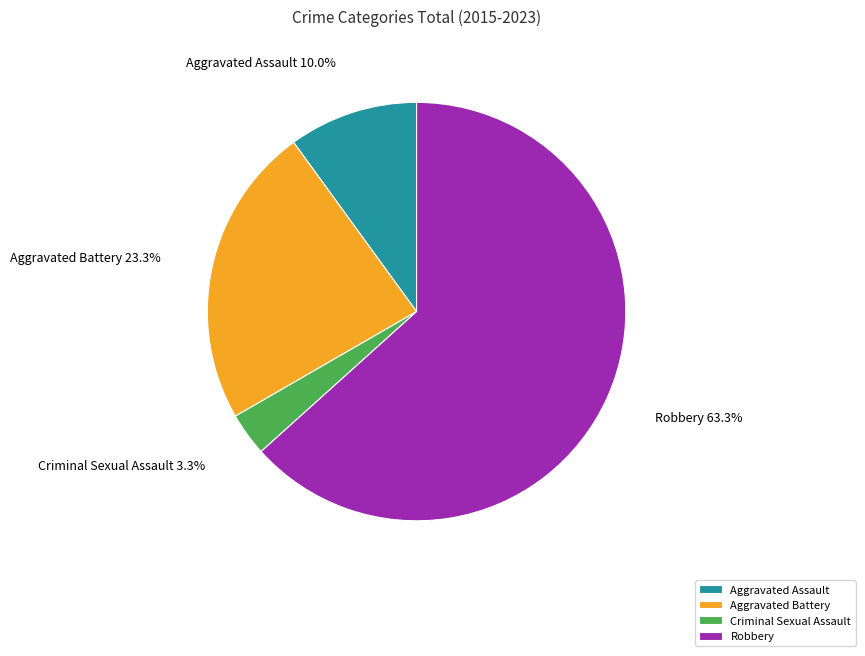

Which slice is the largest?

Robbery